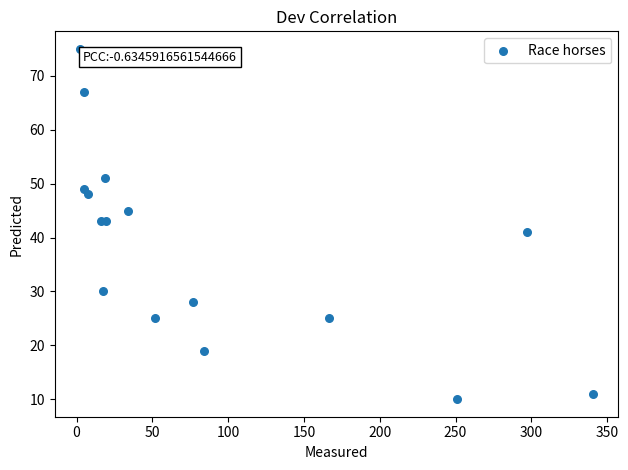

What is the range of Y values (max minus min)?

65